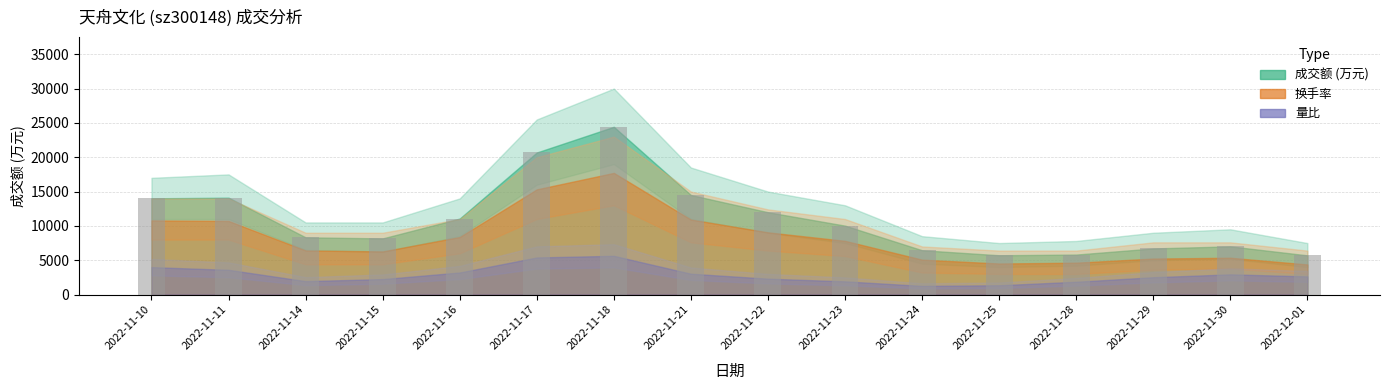

What is the label of the 13th bar from the left?

2022-11-28